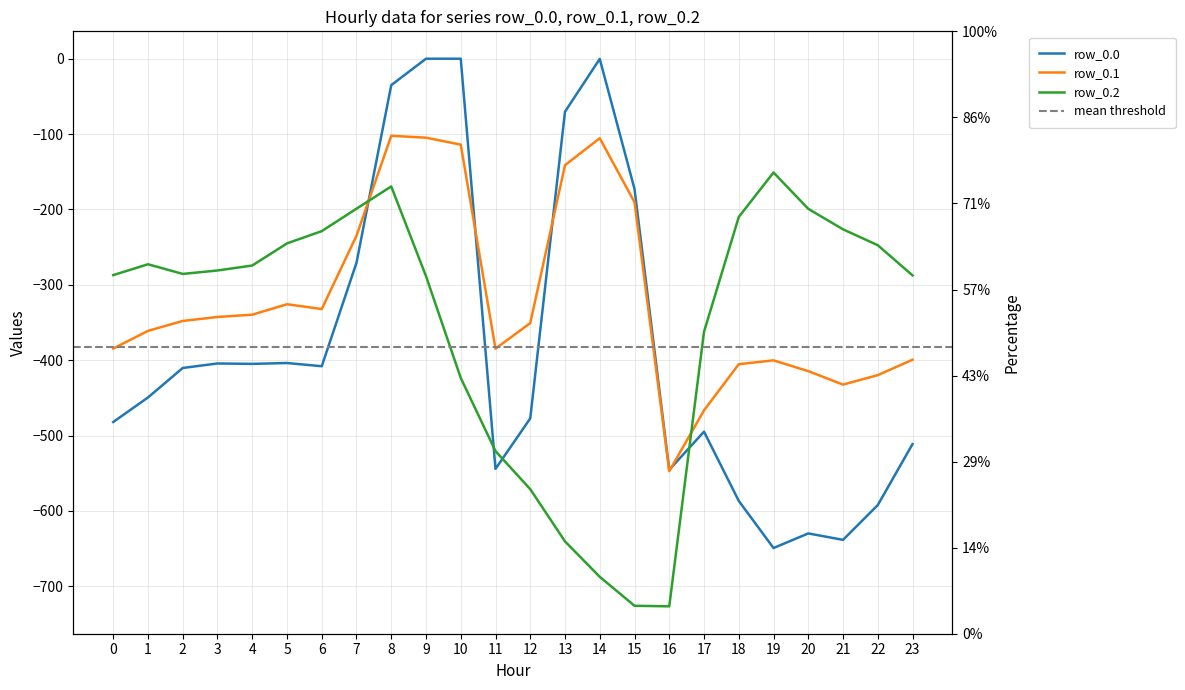

List the labels in order of row_0.1 value, largest first.

8, 9, 14, 10, 13, 15, 7, 5, 6, 4, 3, 2, 12, 1, 0, 11, 23, 19, 18, 20, 22, 21, 17, 16